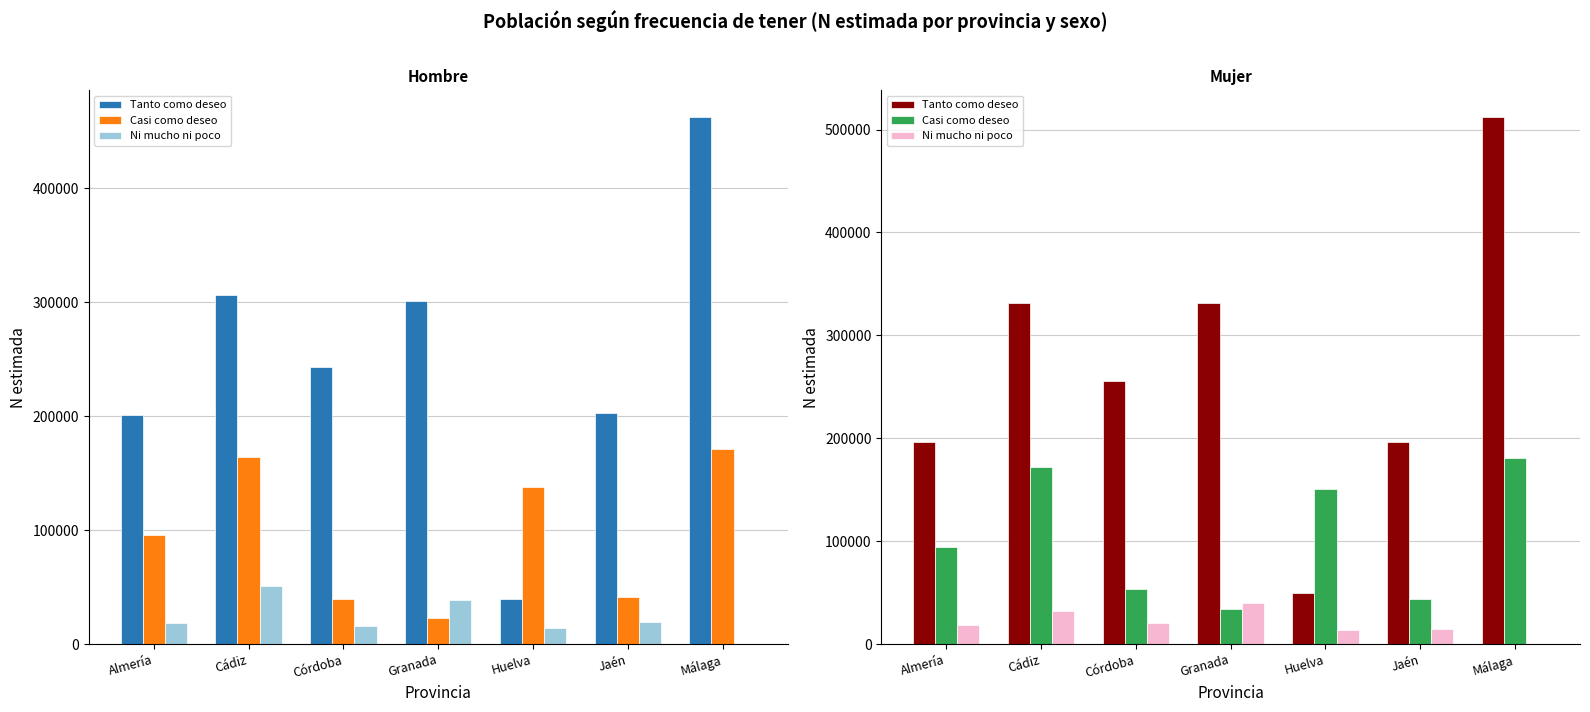

What are all the series names shown in the legend?

Tanto como deseo, Casi como deseo, Ni mucho ni poco